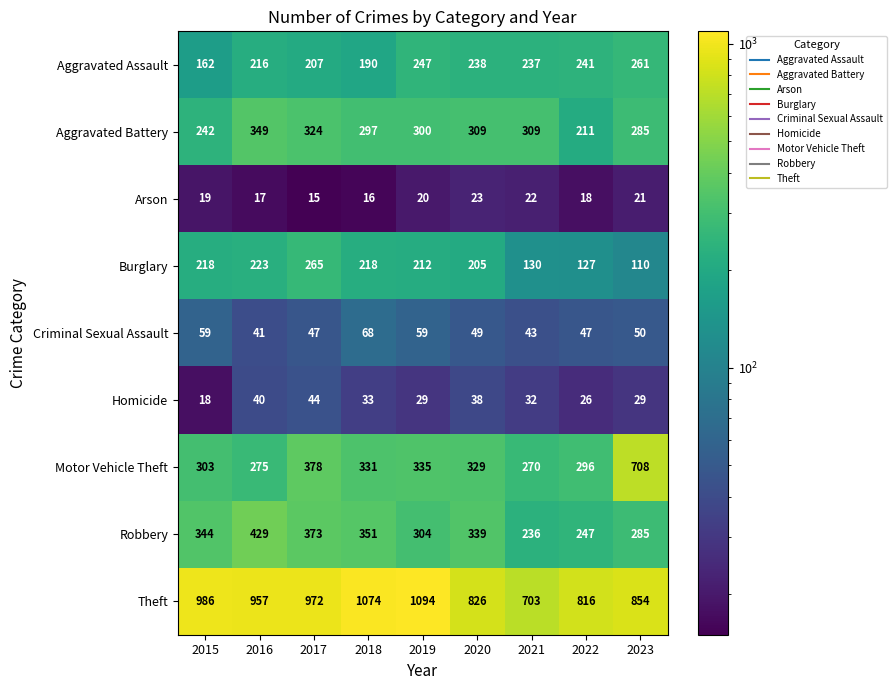

Read the Theft value at 2022.

816